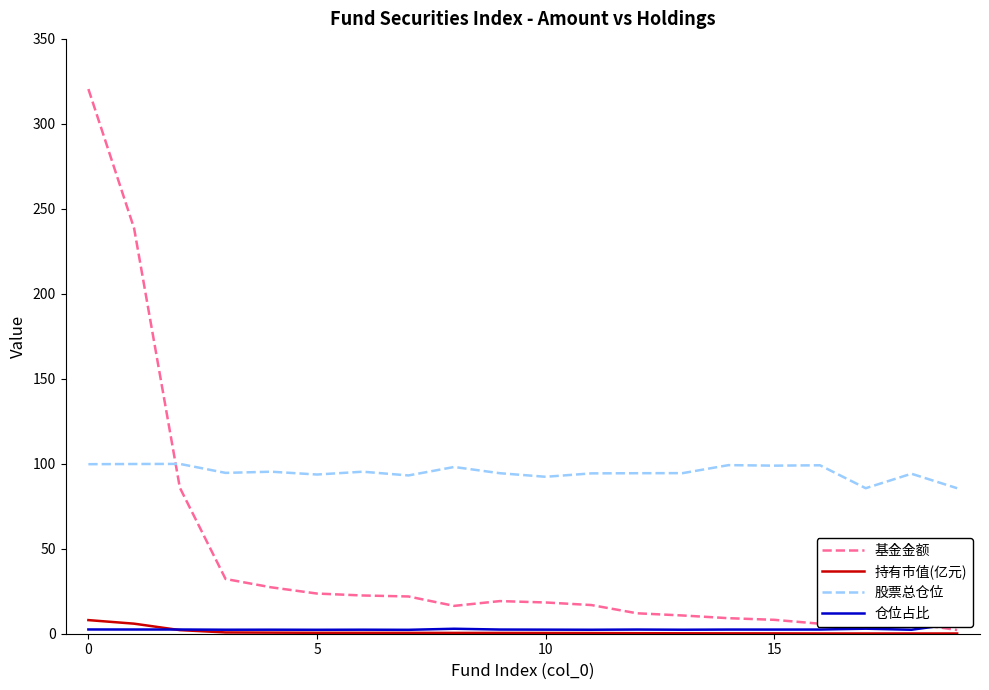

How many lines are shown in the chart?

4